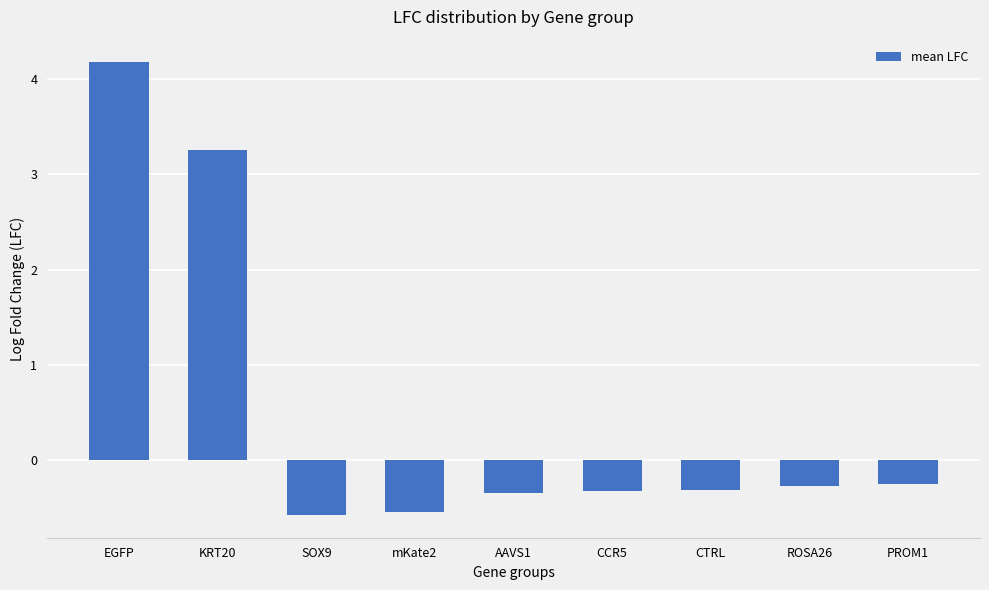

At which category does the chart reach its peak across all series?

EGFP